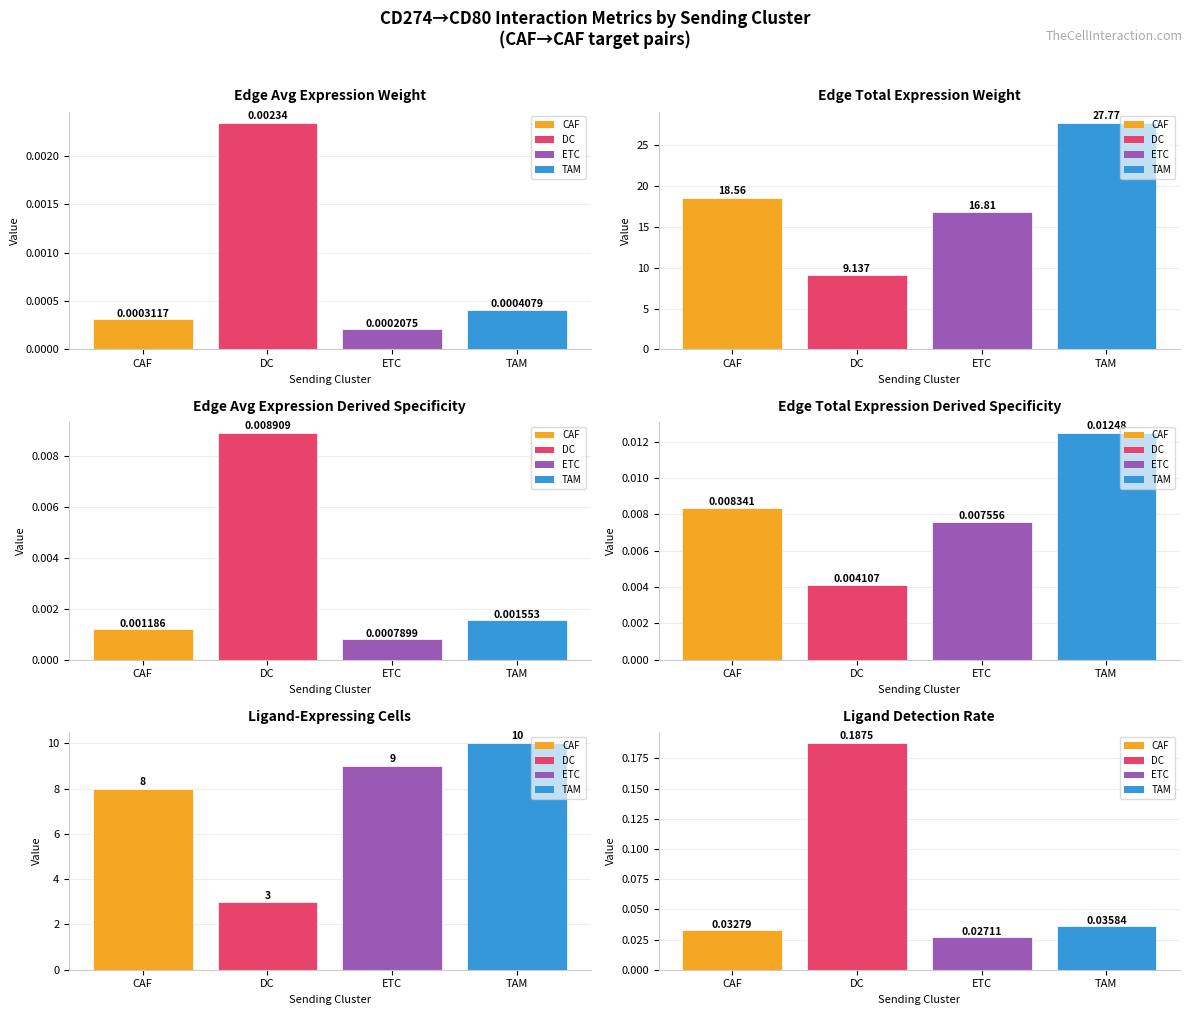

Which category has the lowest value across all series?

ETC